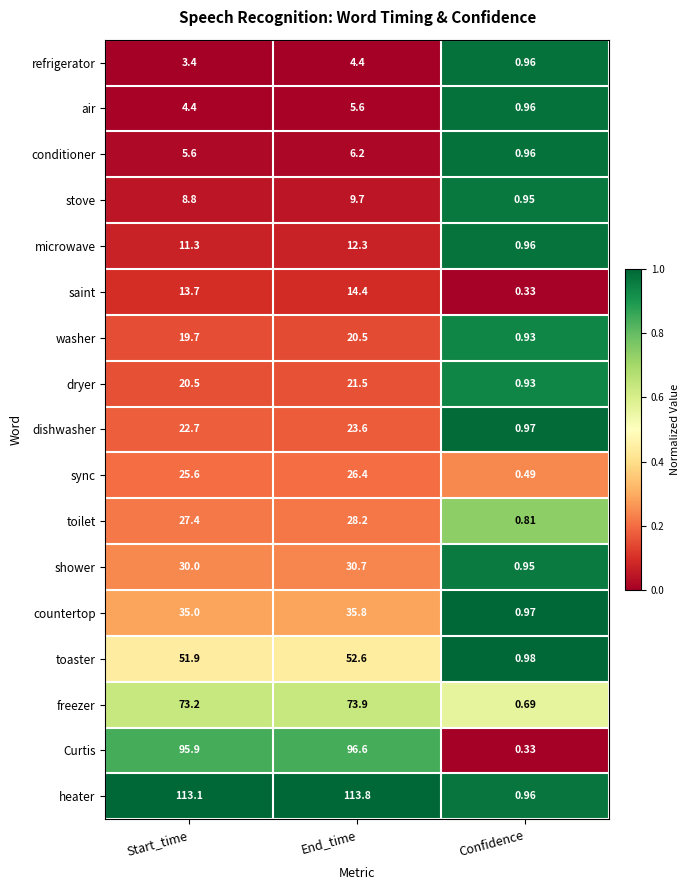

At which category is the sum across all series the highest?

End_time